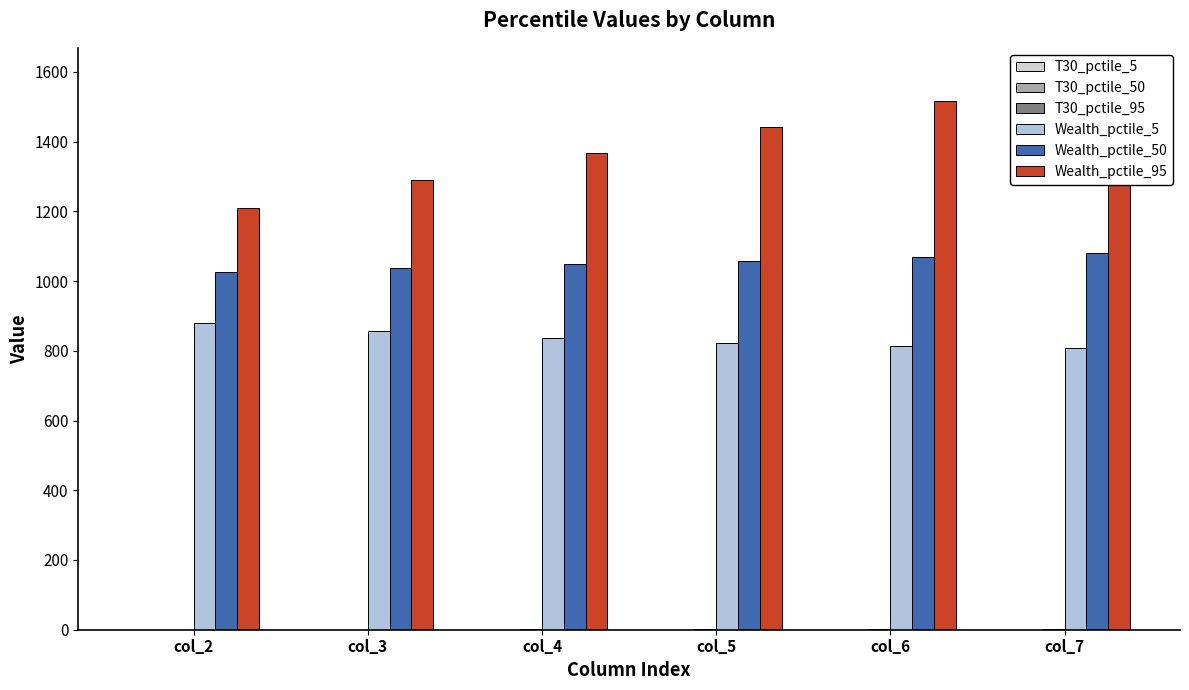

Which series has the largest range (max minus min)?

Wealth_pctile_95